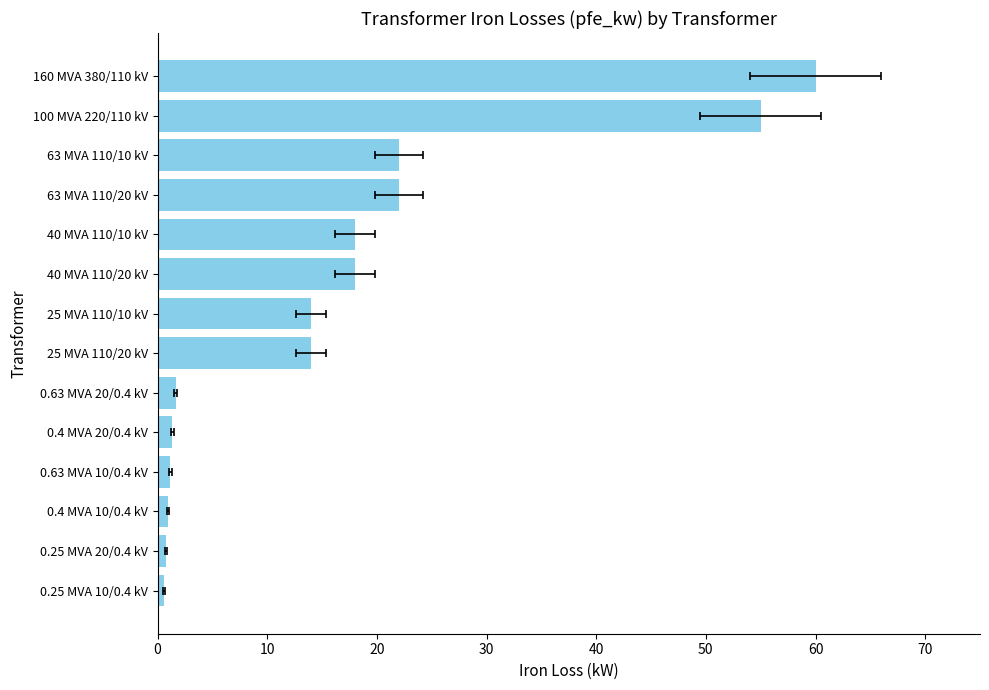

What is the change in value from 0.25 MVA 10/0.4 kV to 160 MVA 380/110 kV?

+59.4